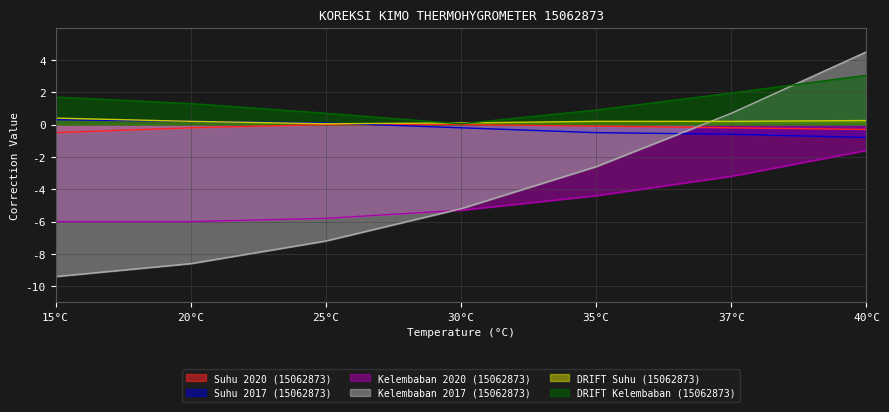

Does the chart have visible grid lines?

Yes